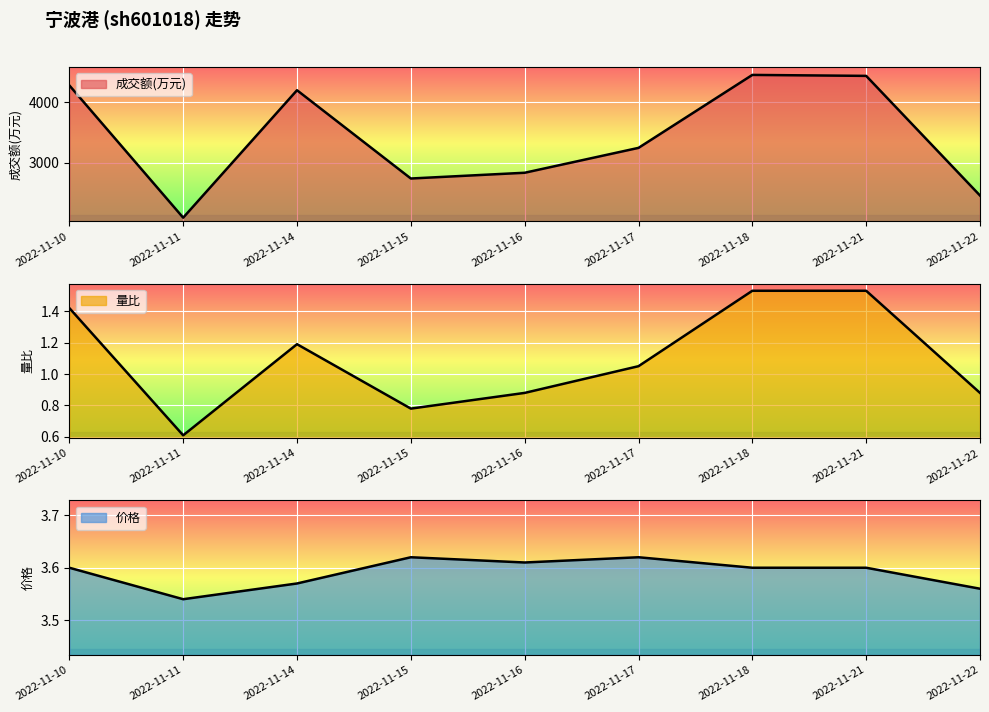

True or false: 量比 and 成交额(万元) intersect in this chart.

False